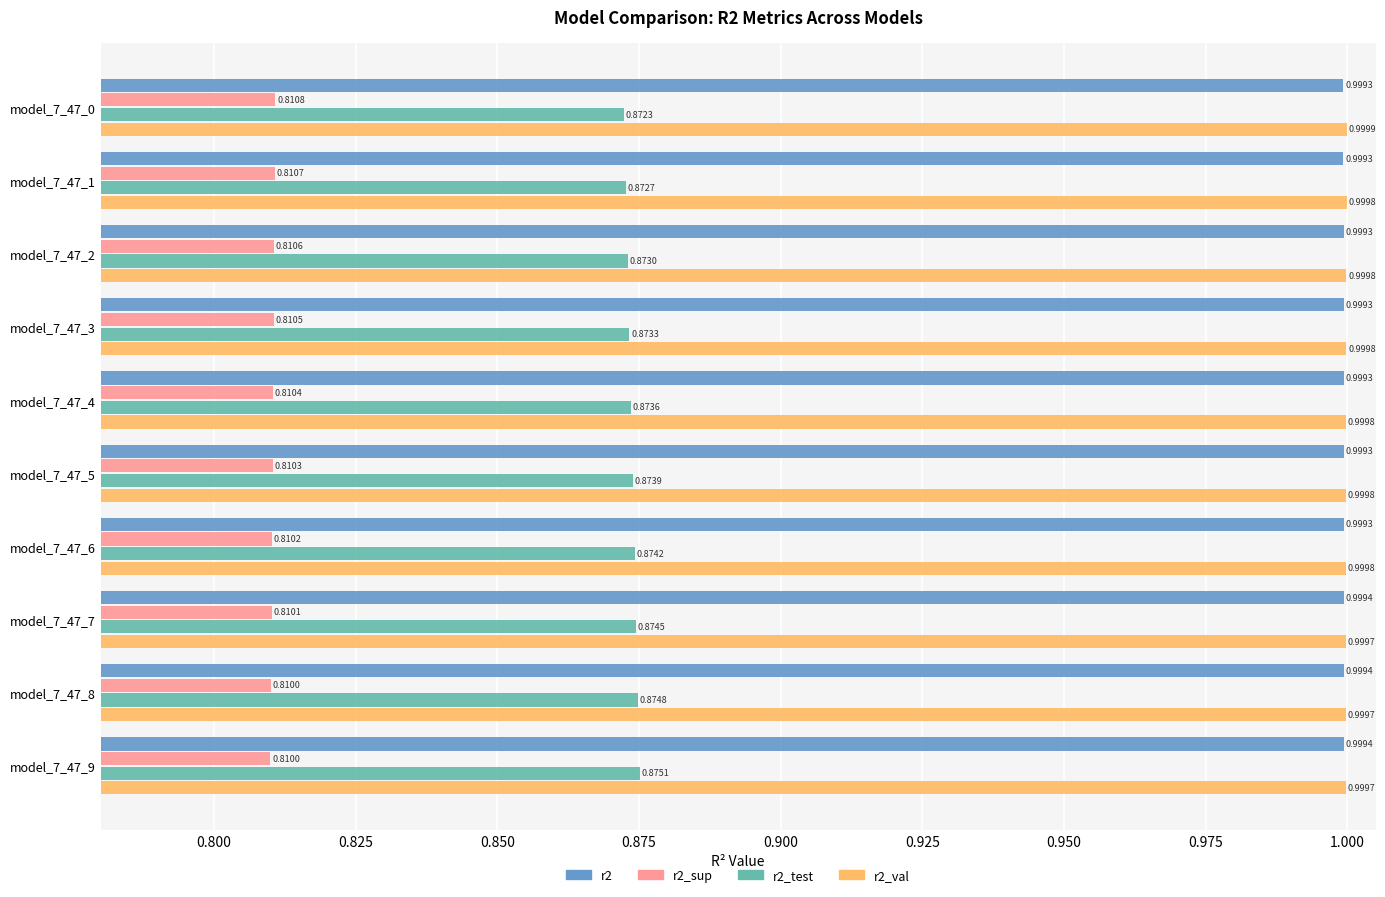

List the series in order of their peak value, lowest first.

r2_sup, r2_test, r2, r2_val